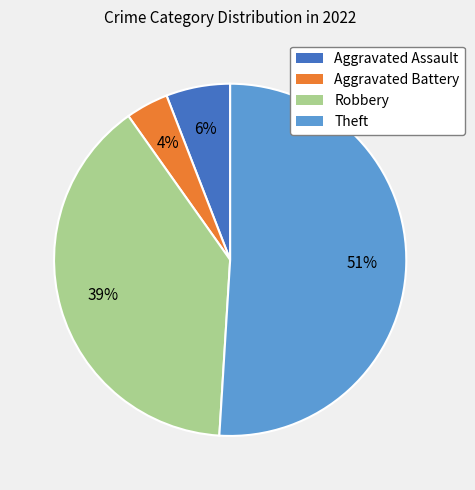

How many slices are in this pie chart?

4